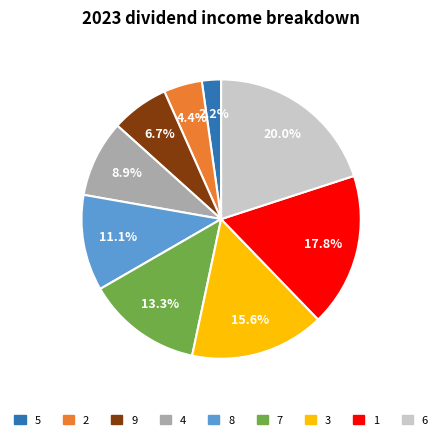

To the nearest percent, what percentage of the pie is 7?

13%